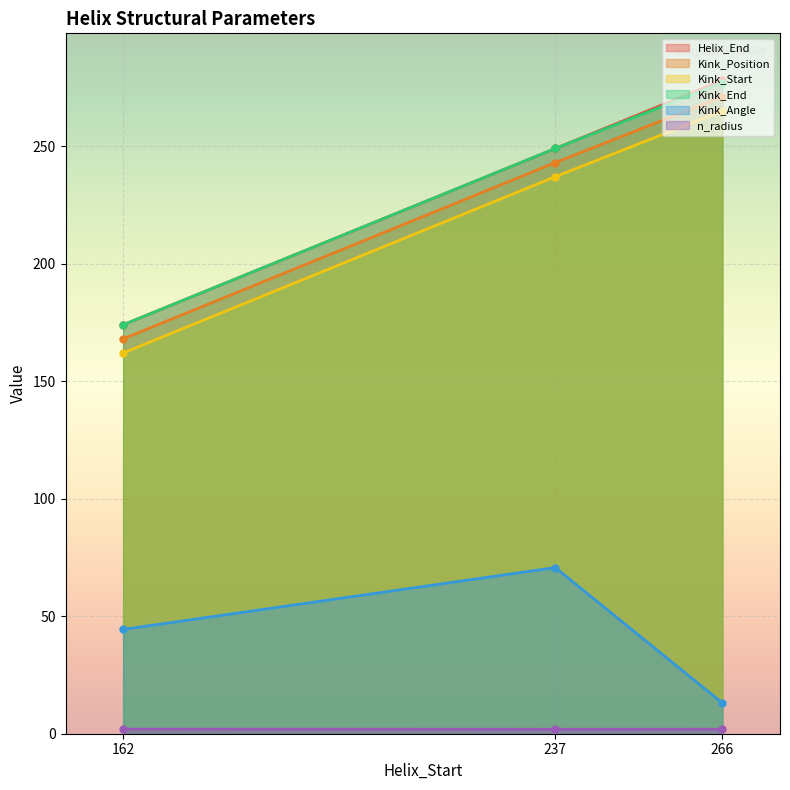

The value of n_radius at 162 is 3.3. True or false?

False